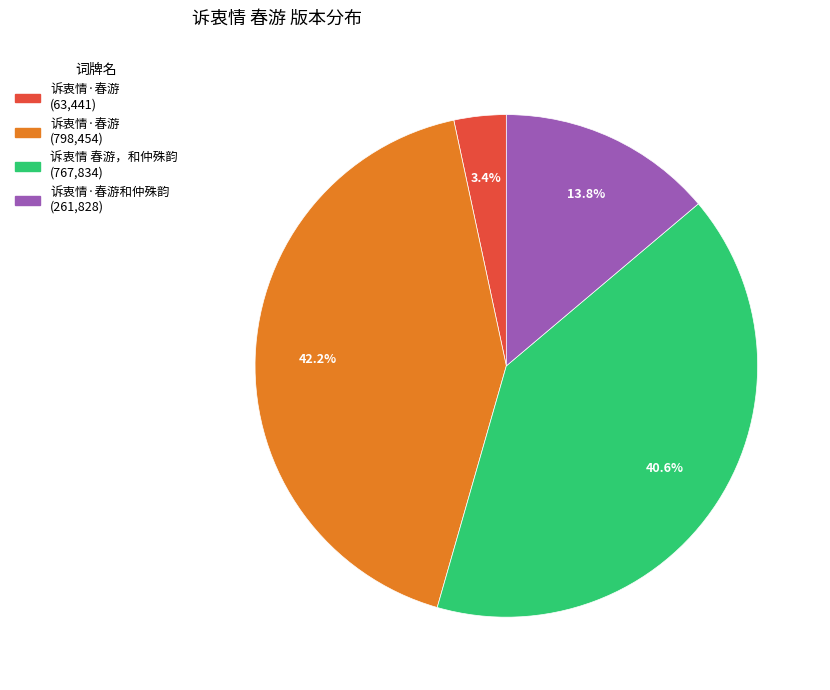

Count the number of slices in the pie.

4